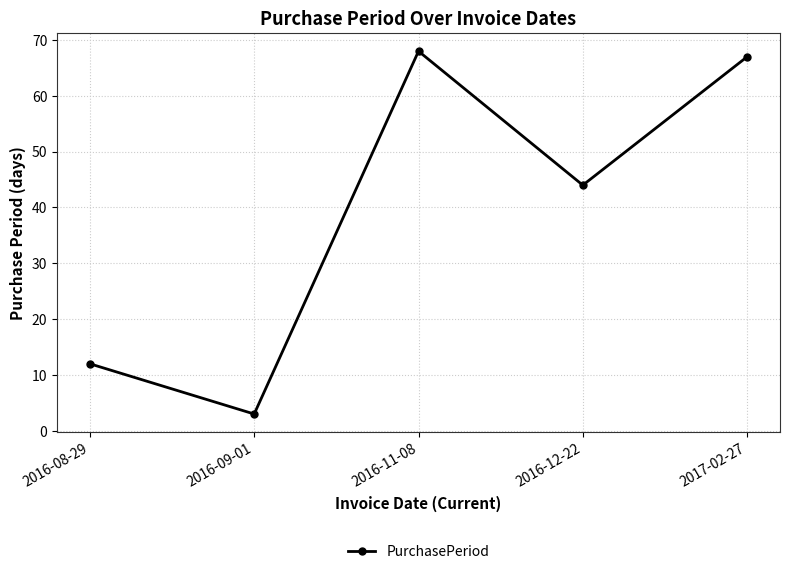

At which label is the value closest to 35?

2016-12-22